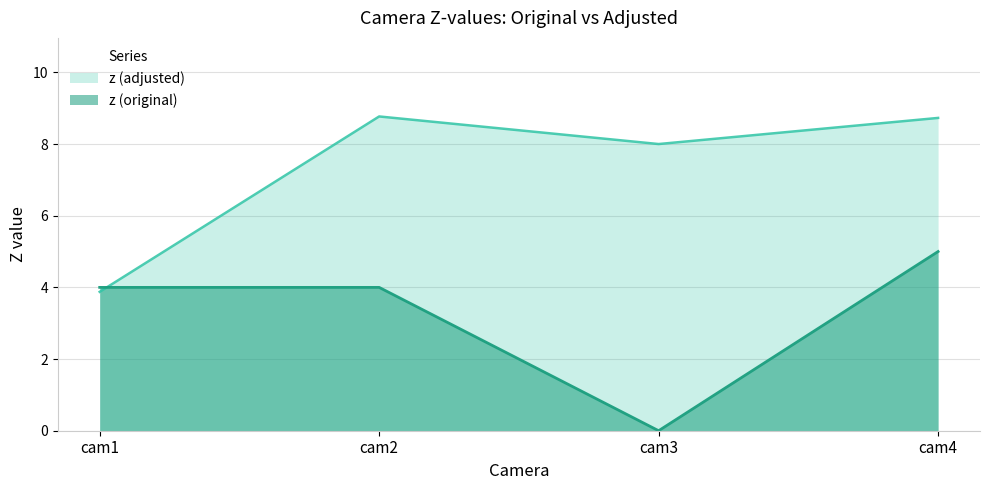

True or false: z (original) and z (adjusted) intersect in this chart.

True